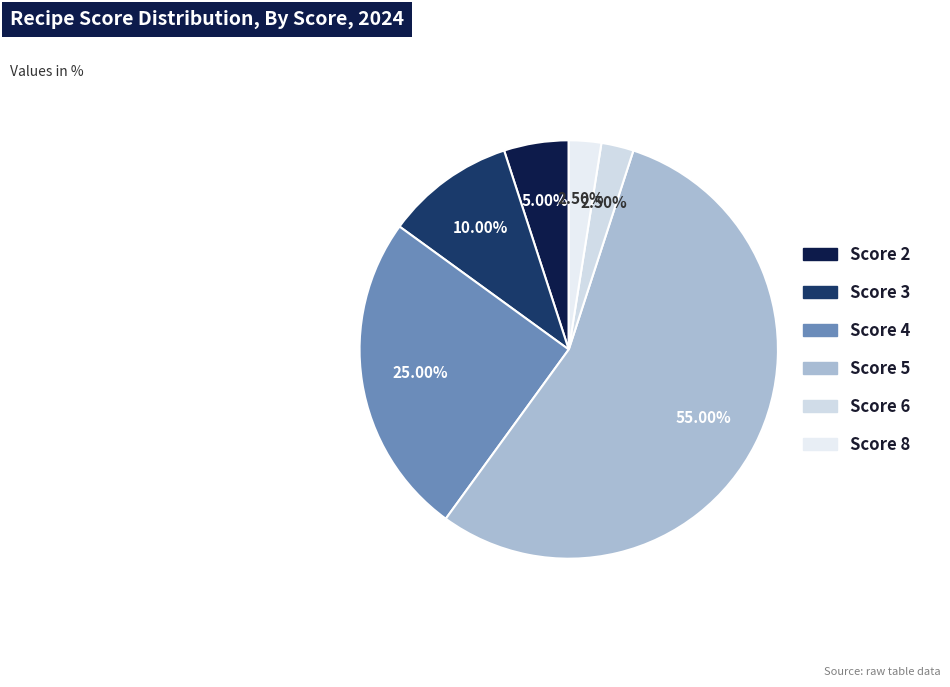

What percentage is the Score 5 slice, to the nearest percent?

55%